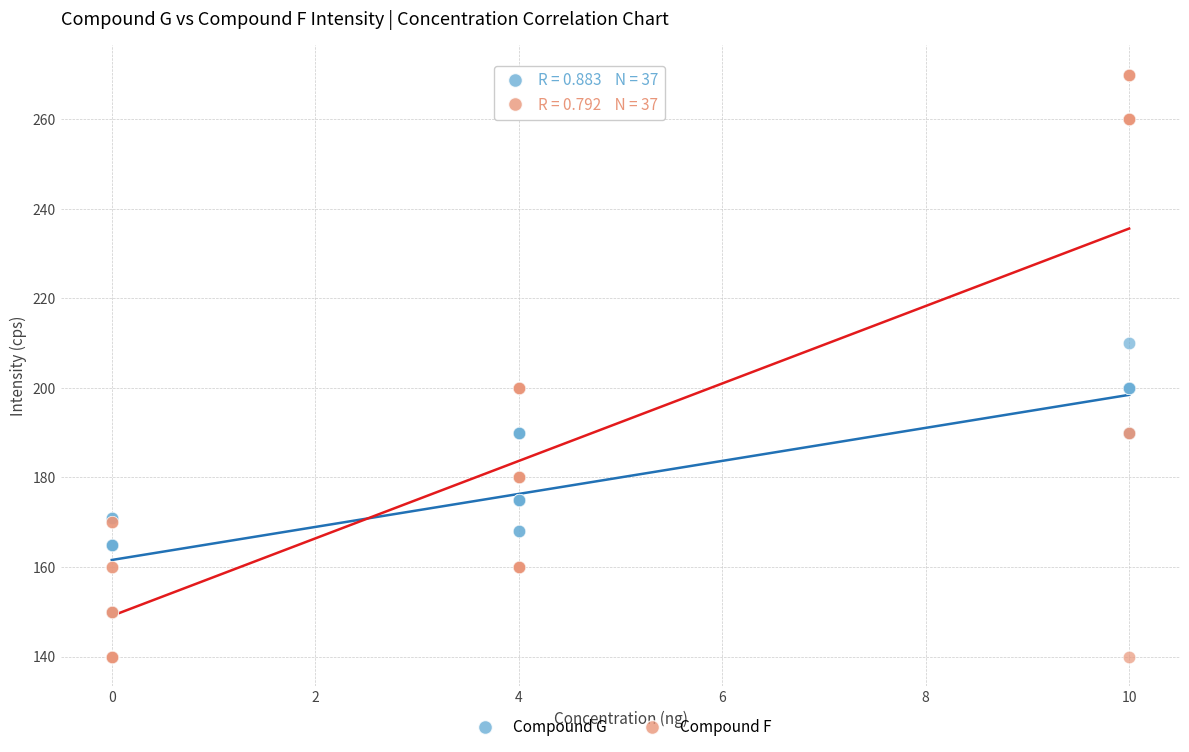

Which series has the largest Y range (max minus min)?

Compound F